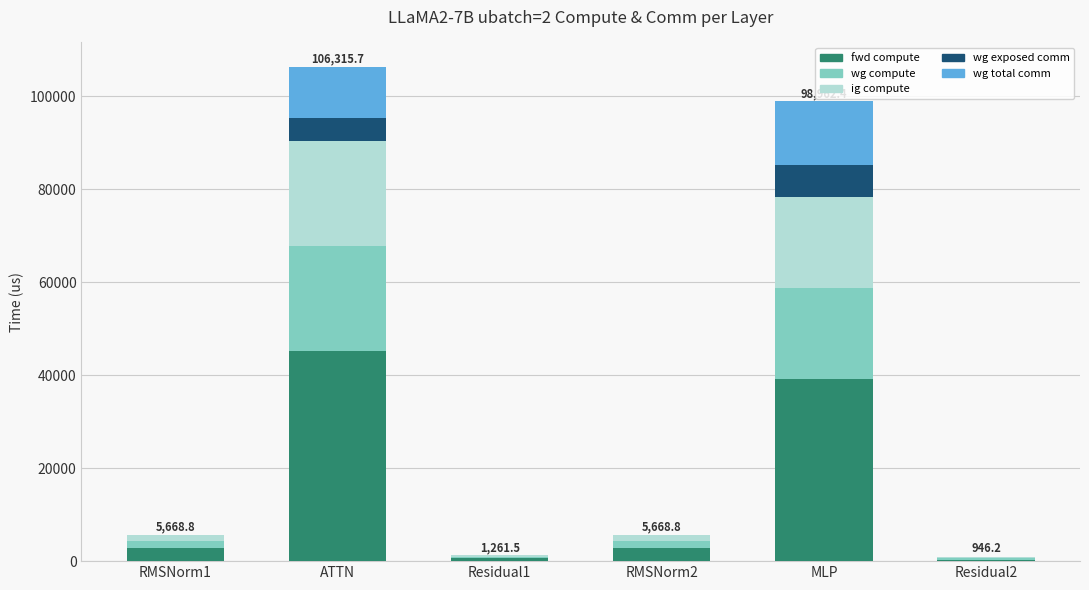

What is the sum of all fwd compute values?

91017.1